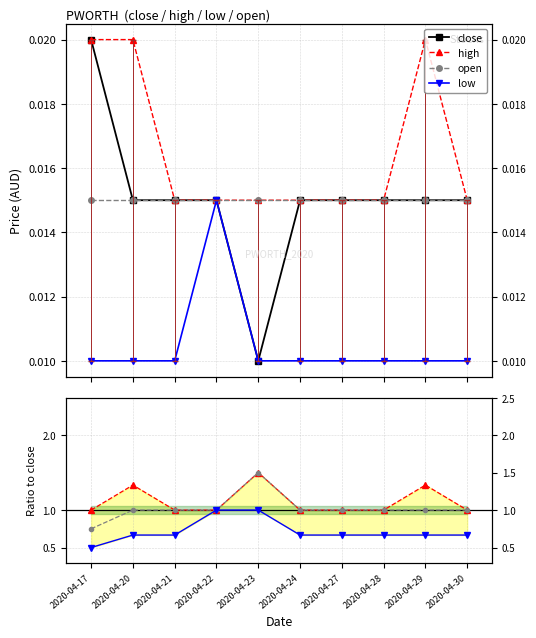

True or false: low and close intersect in this chart.

False